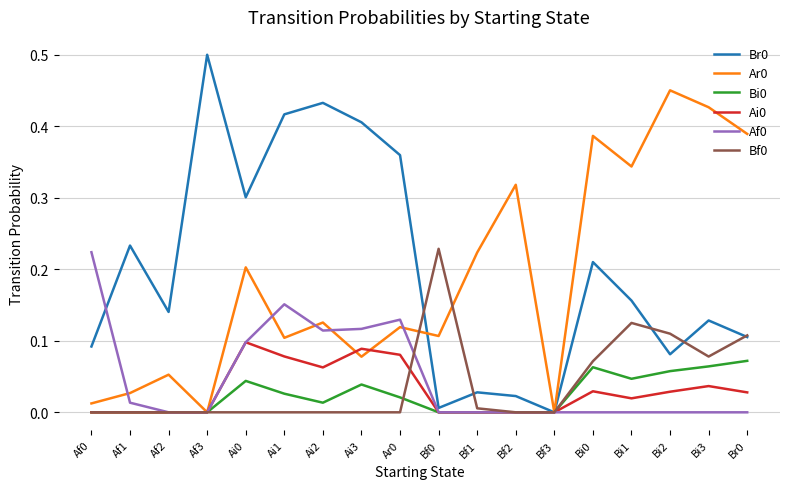

The value of Af0 at Ai1 is 0.2. True or false?

True